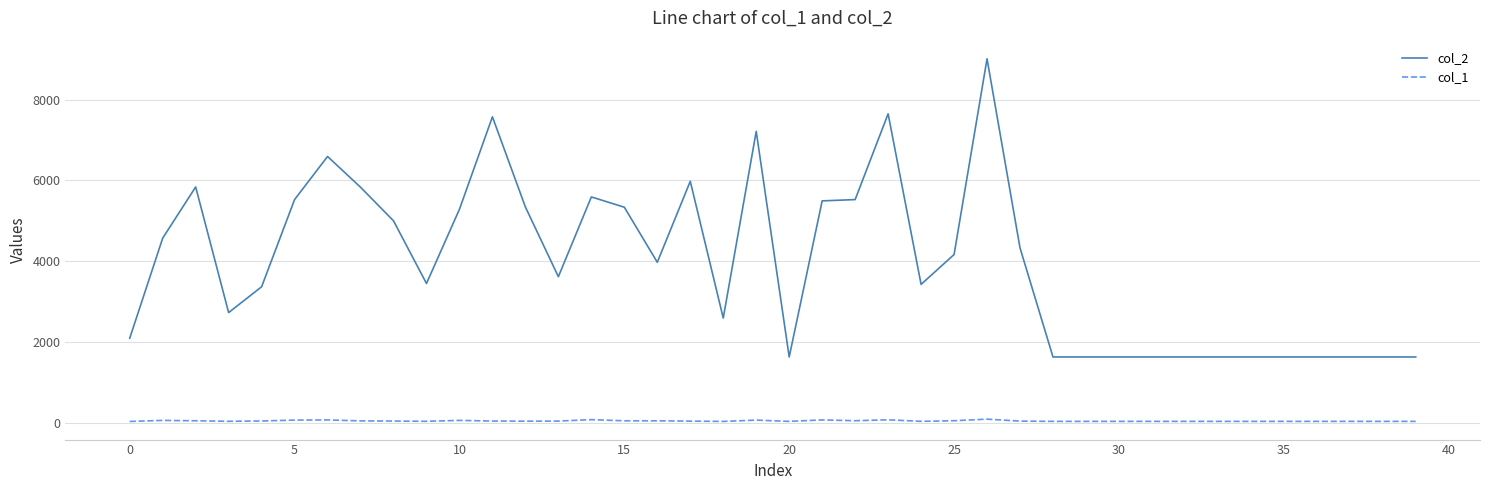

Which series has the largest total across all categories?

col_2